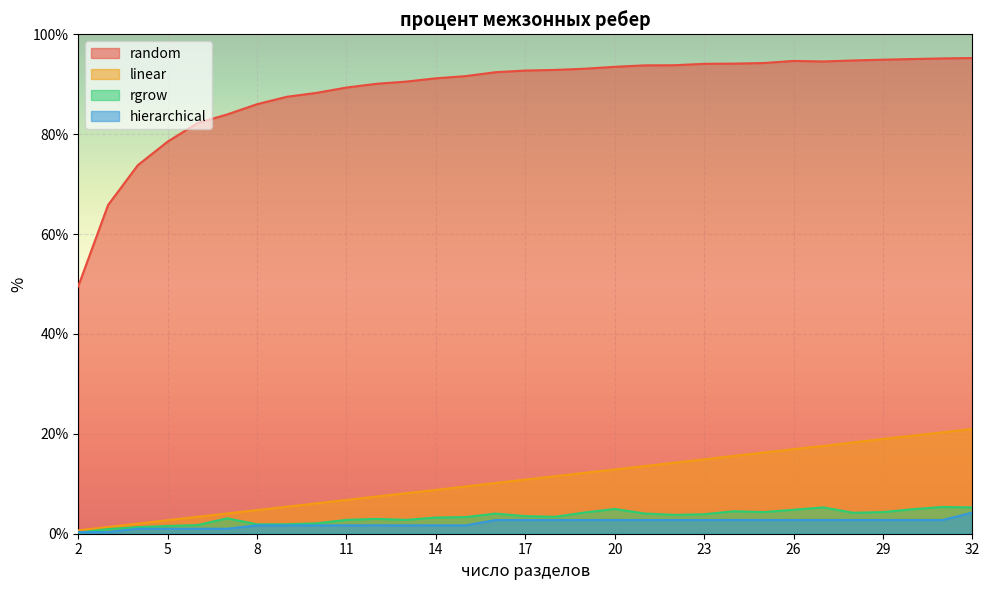

How many distinct data groups are displayed?

4